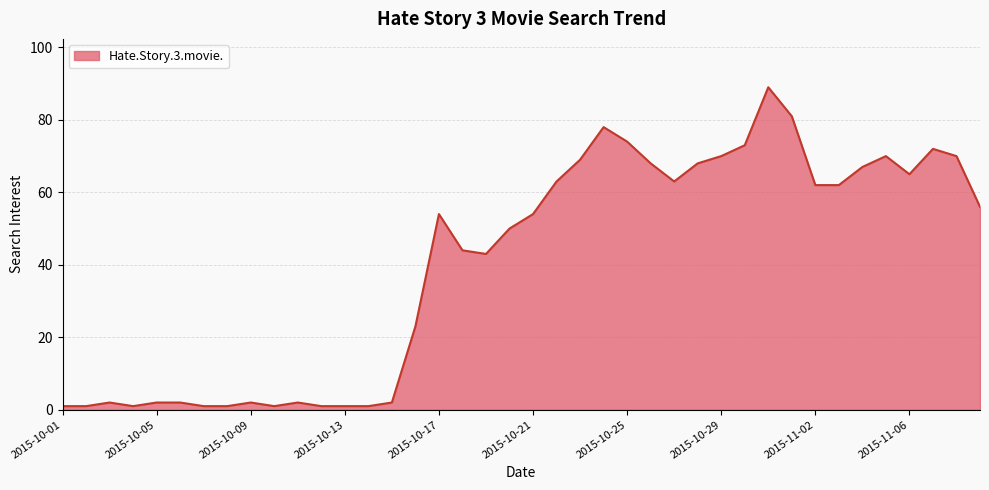

What is the greatest value displayed?

89